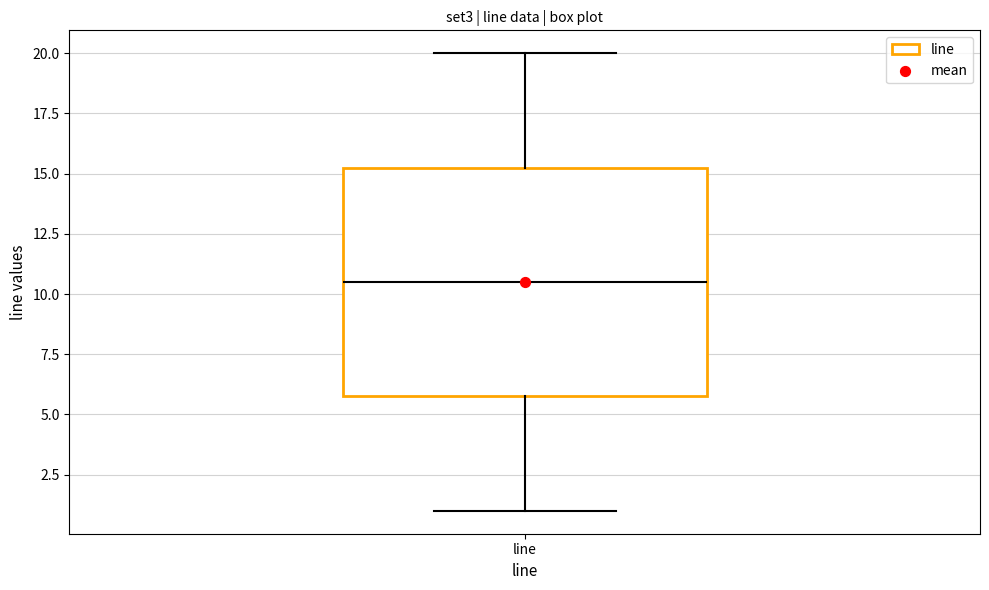

Read this box plot against the y-axis: the position of the median line, the range covered by the box, and the ends of both whiskers. The values are not printed on the chart, so give them approximately, as read against the axis.

median 10.5, box 6.0 to 15.5, whiskers 1.0 to 20.0